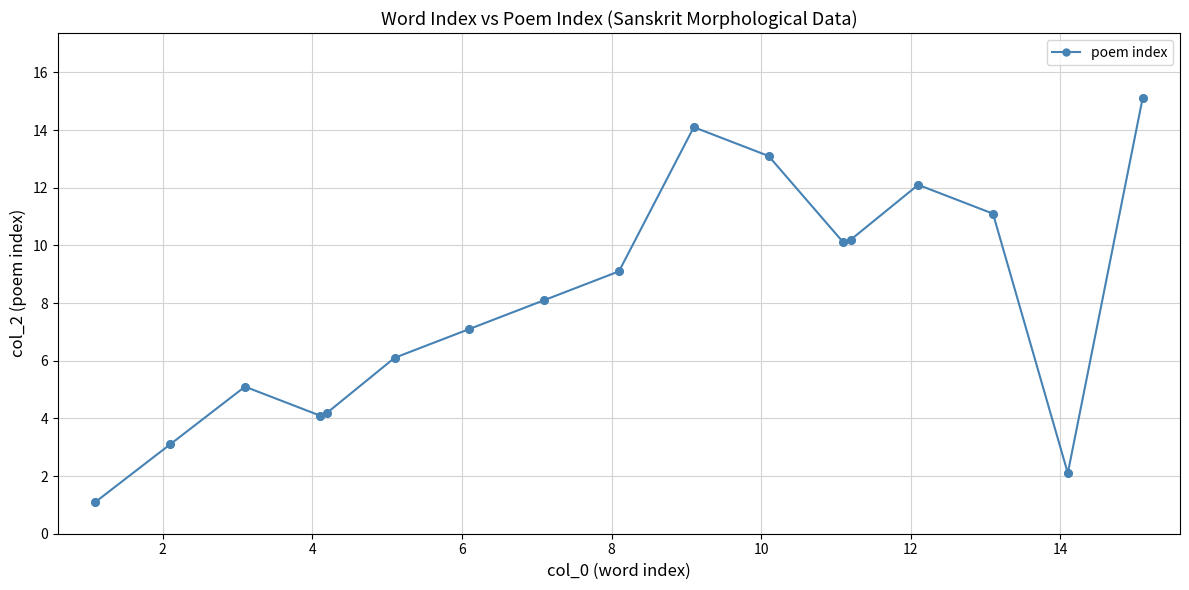

True or false: there are more than 1 points higher than both neighbors.

True